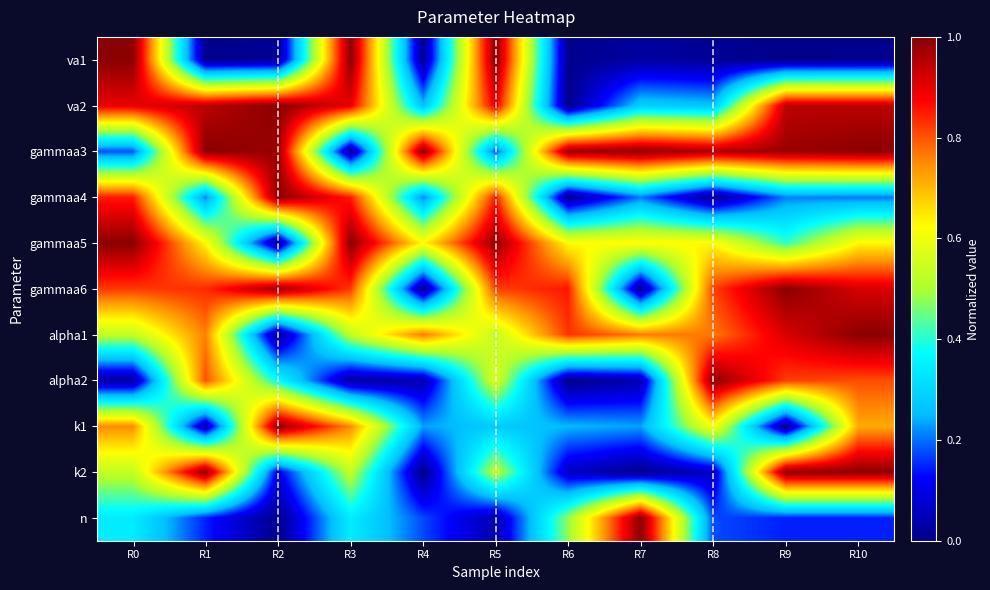

Reading left to right, transcribe all the data shown in this chart.

va1: R0=1.0	R1=0.0	R2=0.0	R3=1.0	R4=0.0	R5=1.0	R6=0.0	R7=0.0	R8=0.0	R9=0.0	R10=0.0
va2: R0=0.9	R1=0.9	R2=1.0	R3=0.9	R4=0.3	R5=0.9	R6=0.0	R7=0.3	R8=0.3	R9=0.9	R10=0.9
gammaa3: R0=0.2	R1=1.0	R2=1.0	R3=0.0	R4=1.0	R5=0.2	R6=1.0	R7=1.0	R8=1.0	R9=1.0	R10=1.0
gammaa4: R0=0.9	R1=0.2	R2=1.0	R3=0.9	R4=0.2	R5=0.9	R6=0.0	R7=0.2	R8=0.0	R9=0.2	R10=0.2
gammaa5: R0=1.0	R1=0.6	R2=0.0	R3=1.0	R4=0.6	R5=1.0	R6=0.6	R7=0.6	R8=0.6	R9=0.4	R10=0.6
gammaa6: R0=0.8	R1=0.8	R2=1.0	R3=0.8	R4=0.0	R5=0.8	R6=0.9	R7=0.0	R8=0.8	R9=1.0	R10=0.9
alpha1: R0=0.5	R1=0.8	R2=0.0	R3=0.5	R4=0.8	R5=0.5	R6=0.8	R7=0.8	R8=0.8	R9=0.9	R10=1.0
alpha2: R0=0.0	R1=0.8	R2=0.4	R3=0.0	R4=0.0	R5=0.6	R6=0.0	R7=0.0	R8=1.0	R9=0.8	R10=0.8
k1: R0=0.7	R1=0.0	R2=1.0	R3=0.7	R4=0.2	R5=0.3	R6=0.2	R7=0.2	R8=0.6	R9=0.0	R10=0.7
k2: R0=0.5	R1=1.0	R2=0.1	R3=0.5	R4=0.0	R5=0.5	R6=0.1	R7=0.0	R8=0.1	R9=1.0	R10=1.0
n: R0=0.3	R1=0.1	R2=0.0	R3=0.3	R4=0.2	R5=0.0	R6=0.5	R7=1.0	R8=0.2	R9=0.1	R10=0.1